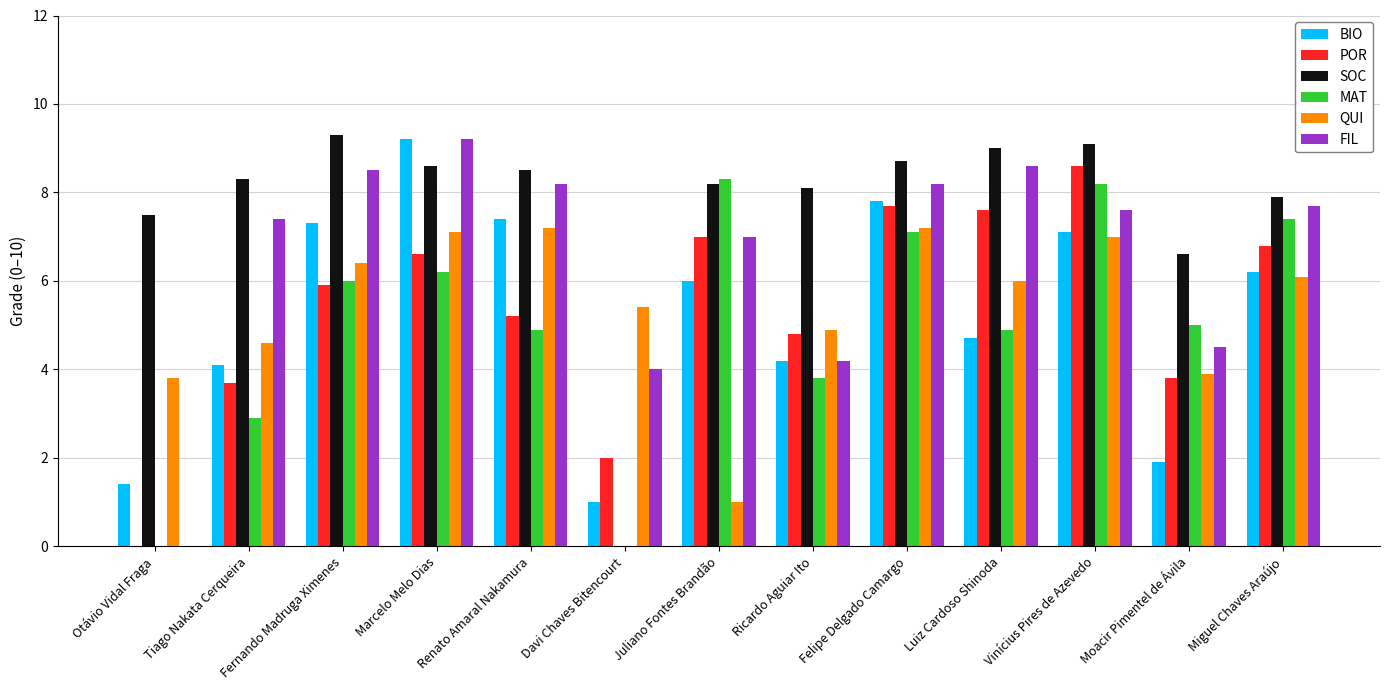

Reading left to right, transcribe all the data shown in this chart.

BIO: 1.4	4.1	7.3	9.2	7.4	1.0	6.0	4.2	7.8	4.7	7.1	1.9	6.2
POR: 0.0	3.7	5.9	6.6	5.2	2.0	7.0	4.8	7.7	7.6	8.6	3.8	6.8
SOC: 7.5	8.3	9.3	8.6	8.5	0.0	8.2	8.1	8.7	9.0	9.1	6.6	7.9
MAT: 0.0	2.9	6.0	6.2	4.9	0.0	8.3	3.8	7.1	4.9	8.2	5.0	7.4
QUI: 3.8	4.6	6.4	7.1	7.2	5.4	1.0	4.9	7.2	6.0	7.0	3.9	6.1
FIL: 0.0	7.4	8.5	9.2	8.2	4.0	7.0	4.2	8.2	8.6	7.6	4.5	7.7